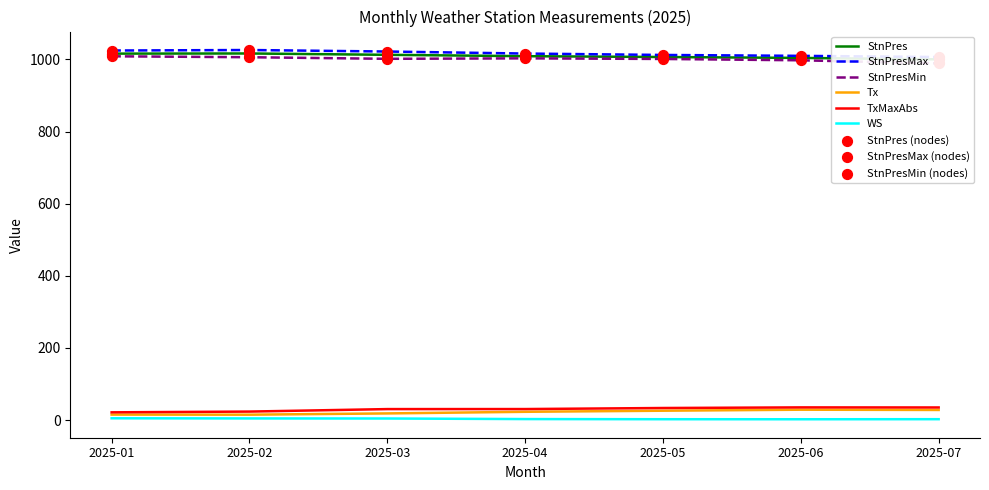

At which category is the sum across all series the highest?

2025-02